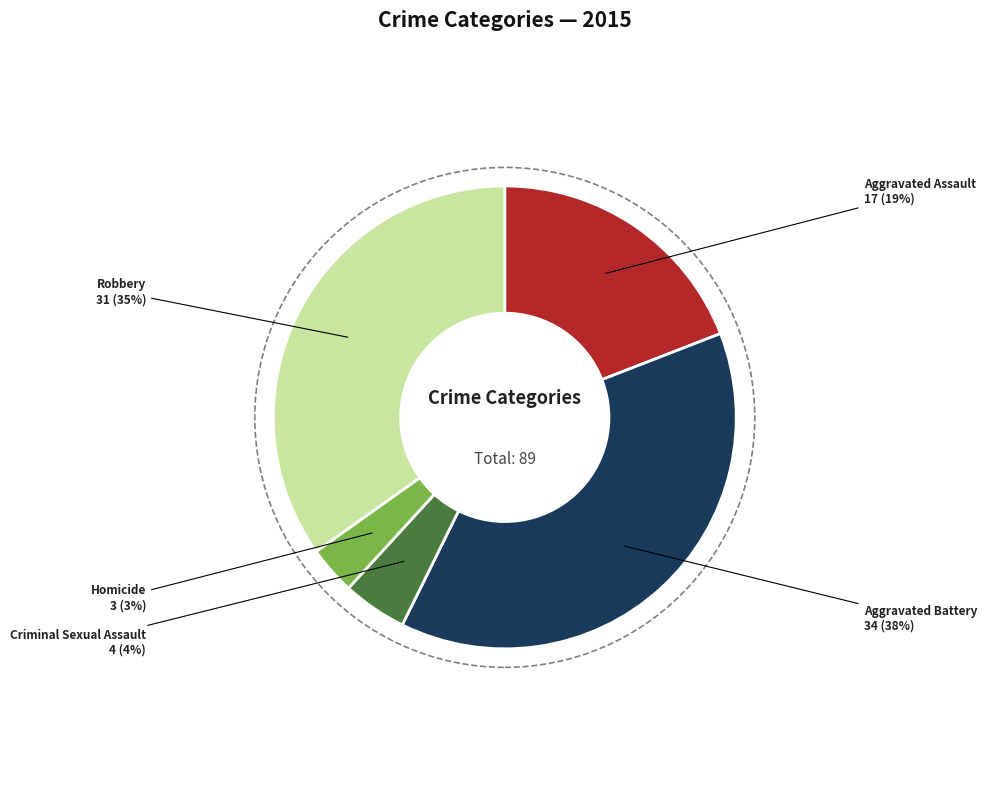

Is there a majority slice in this chart?

No